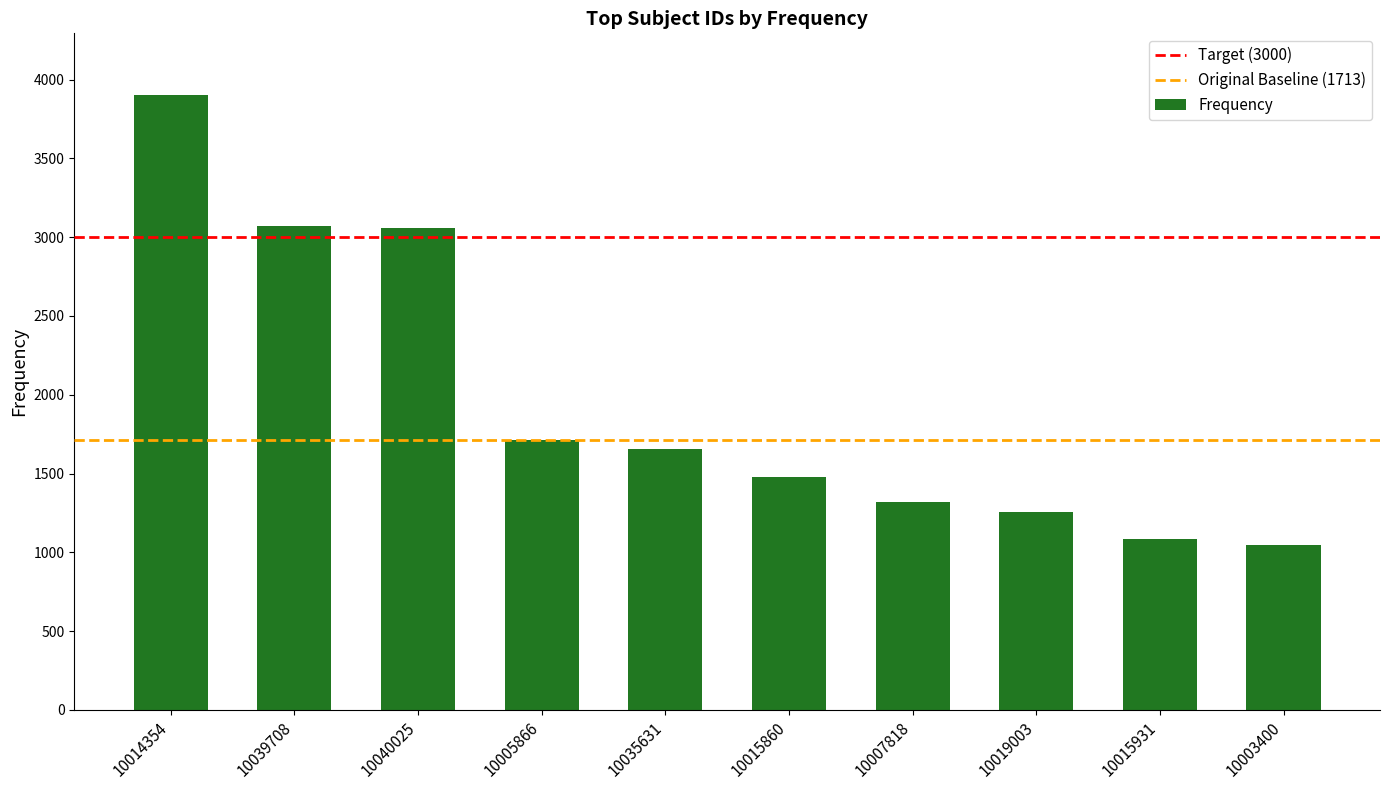

Which label corresponds to the largest value in the chart?

10014354